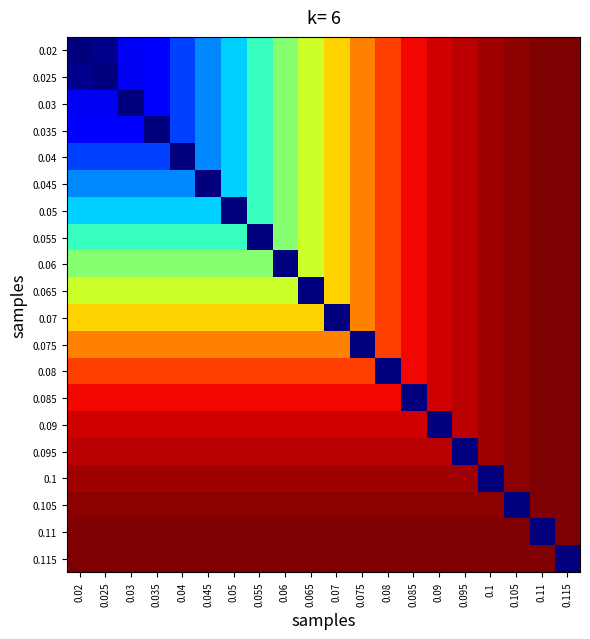

Which series has the largest total across all categories?

0.11